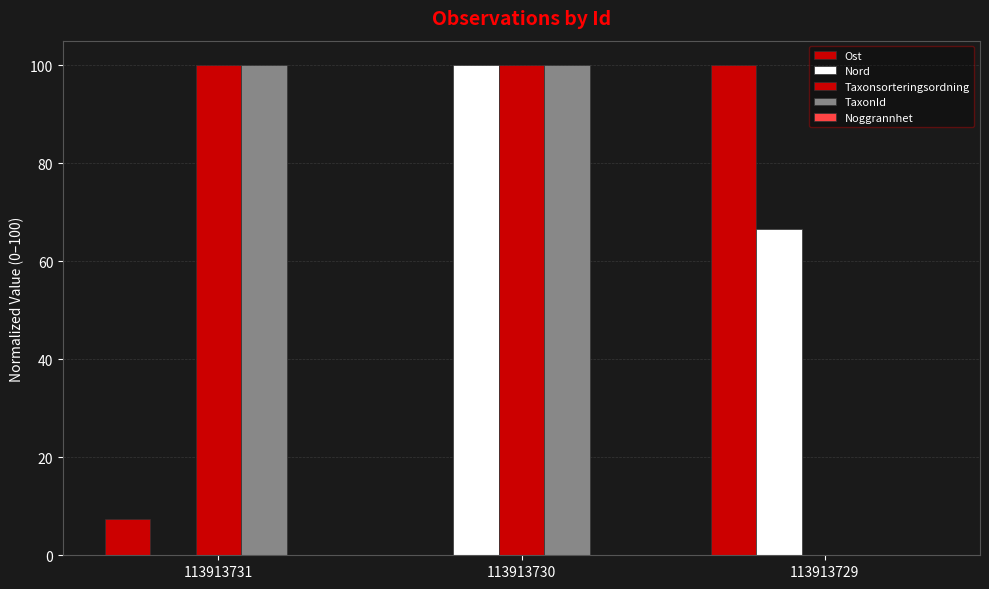

How many groups of bars are there?

3